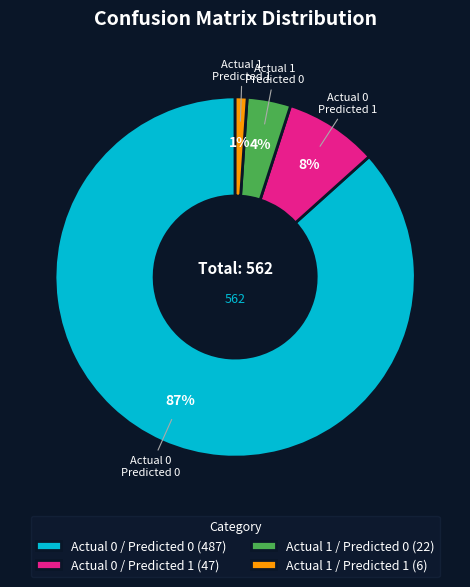

True or false: Actual 0 / Predicted 0 accounts for 78% of the total.

False